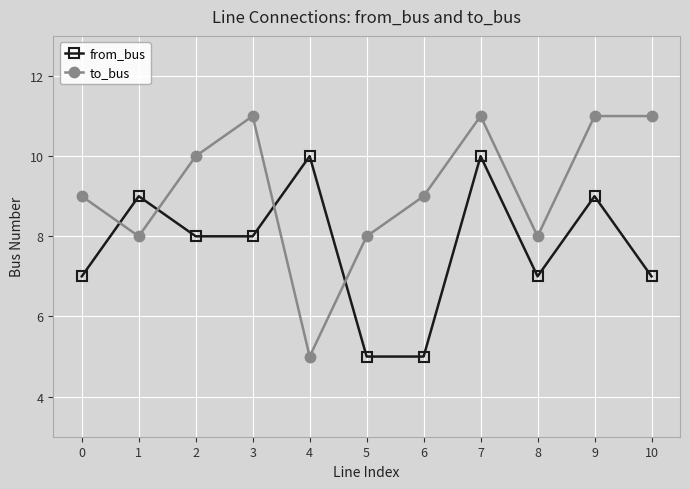

How many intersections are there between to_bus and from_bus?

4